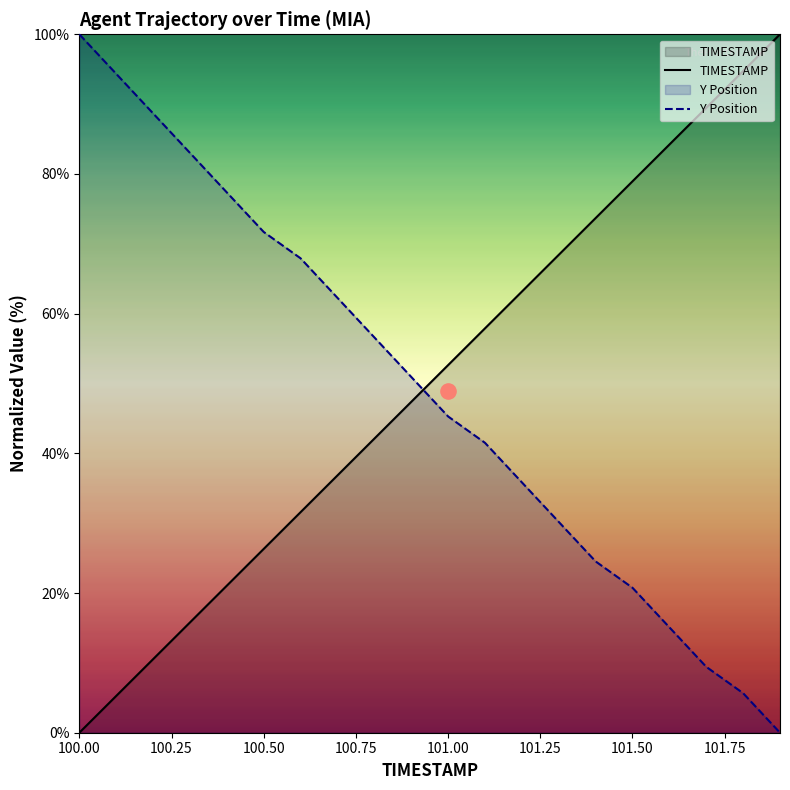

How many times do Y Position and TIMESTAMP cross each other?

1